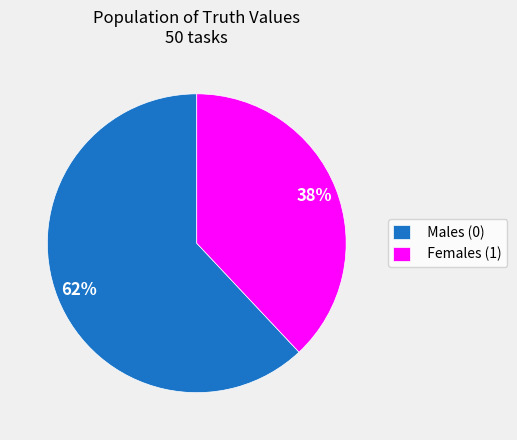

Is it true that Females (1) is 38% of the pie?

True